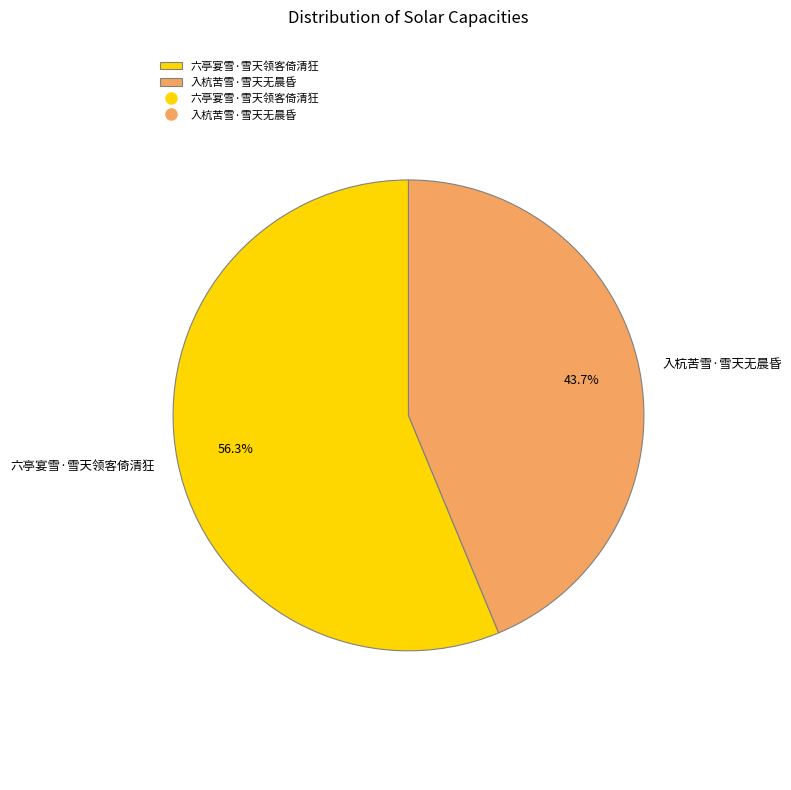

Is 六亭宴雪·雪天领客倚清狂 the majority of the pie?

Yes